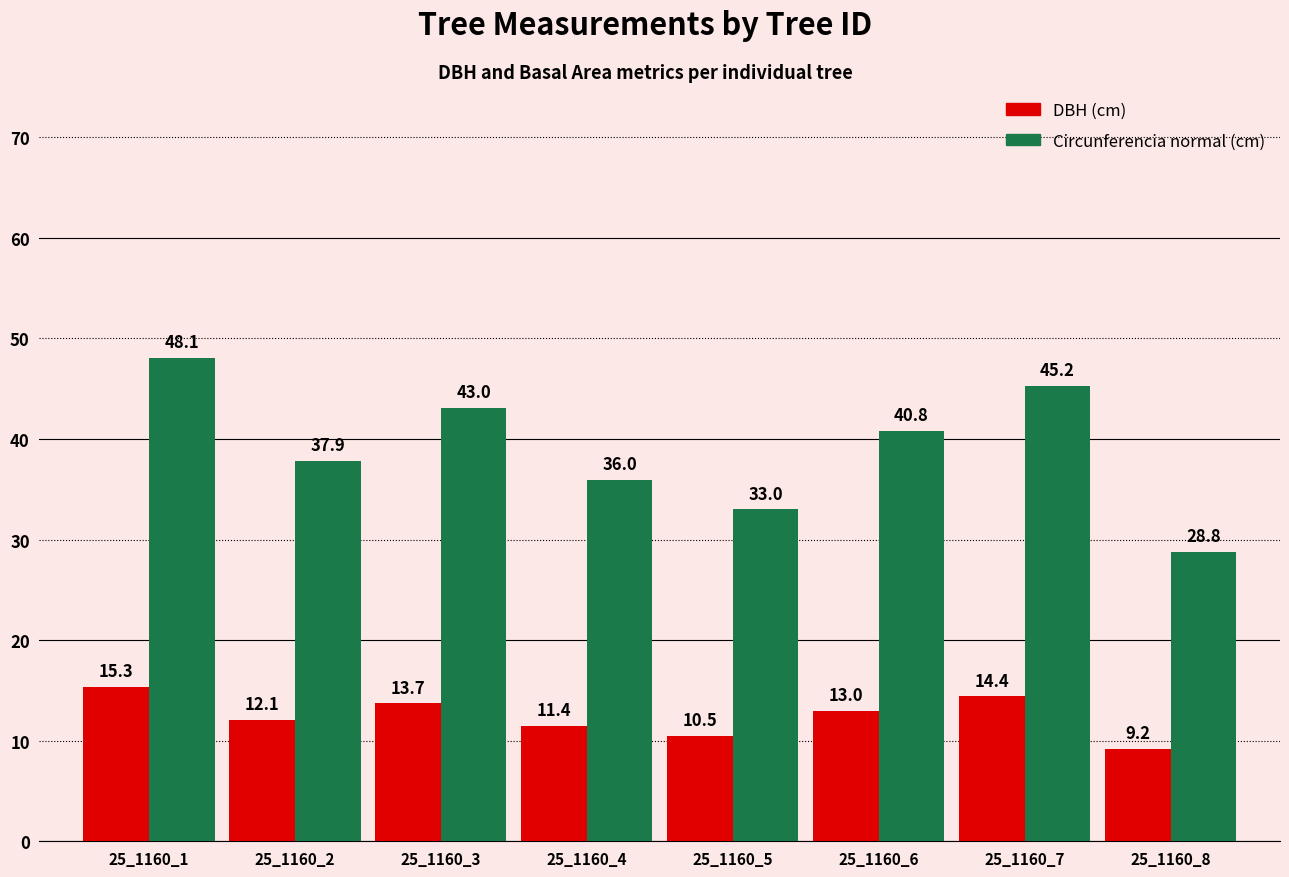

At which category does the chart reach its peak across all series?

25_1160_1